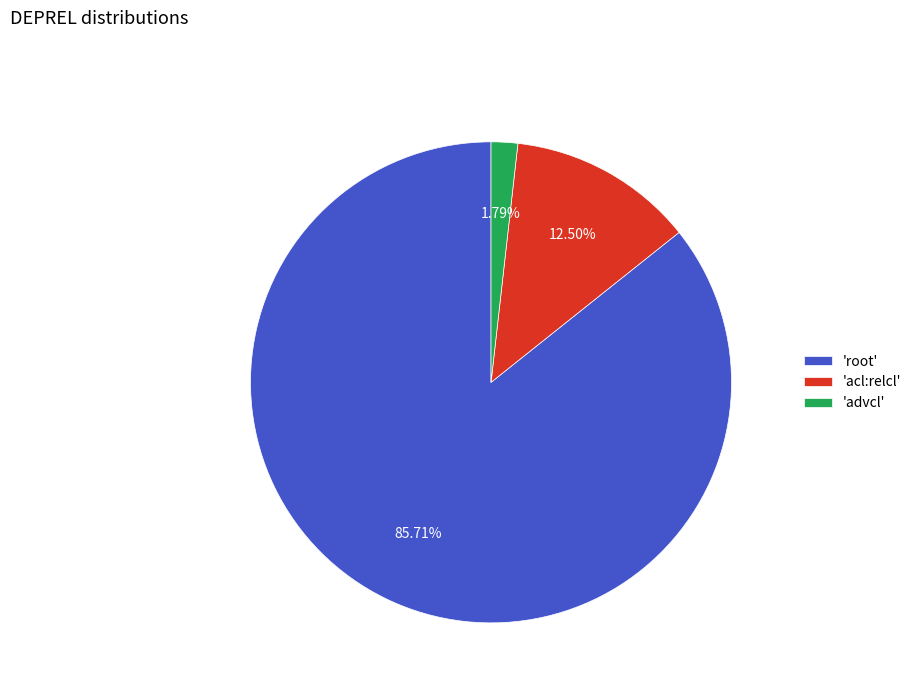

Rank the categories by value from highest to lowest.

'root', 'acl:relcl', 'advcl'